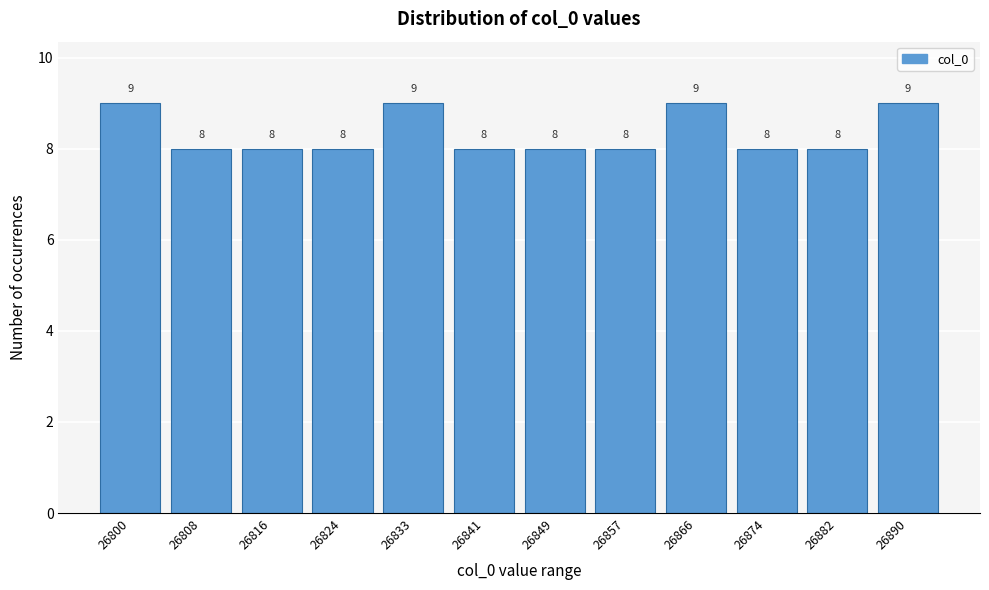

Reading left to right, extract all data points from this chart.

9	8	8	8	9	8	8	8	9	8	8	9